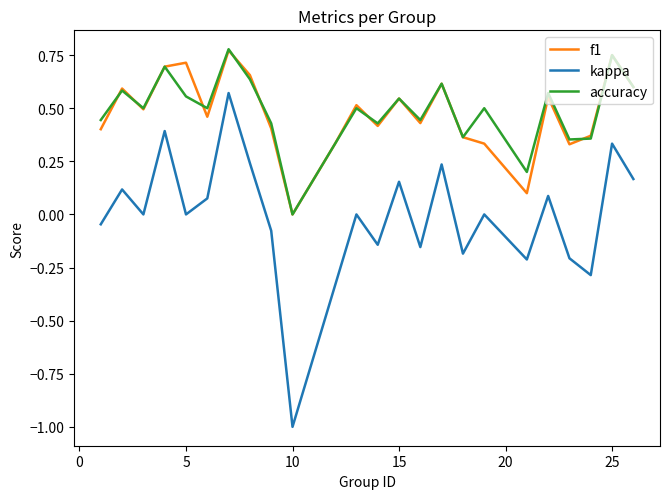

Which series has the largest range (max minus min)?

kappa